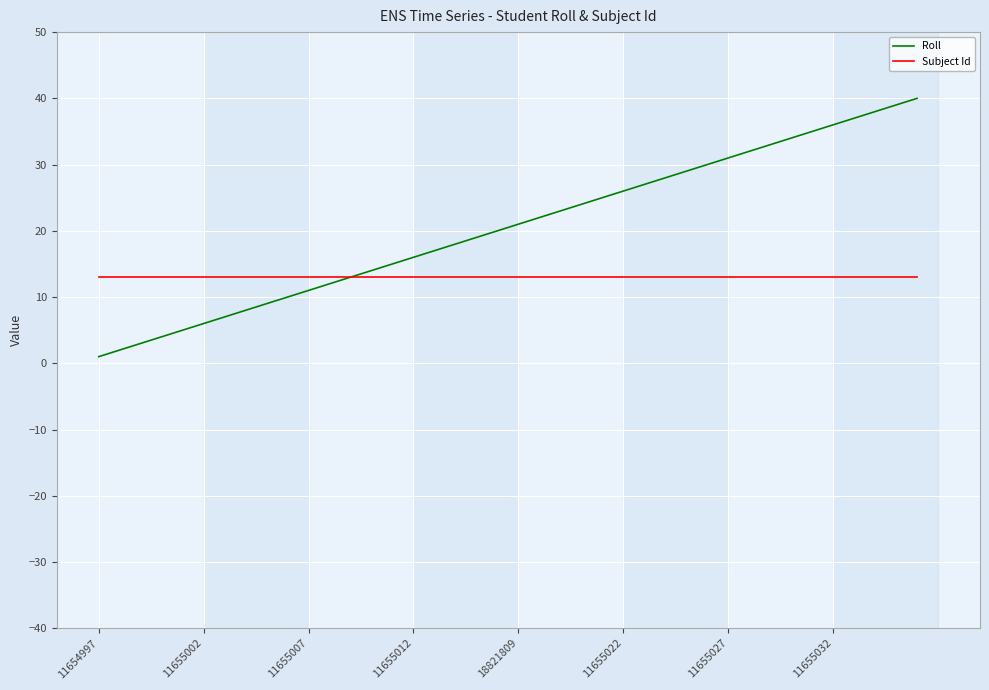

What is the highest value of the Roll series?

40